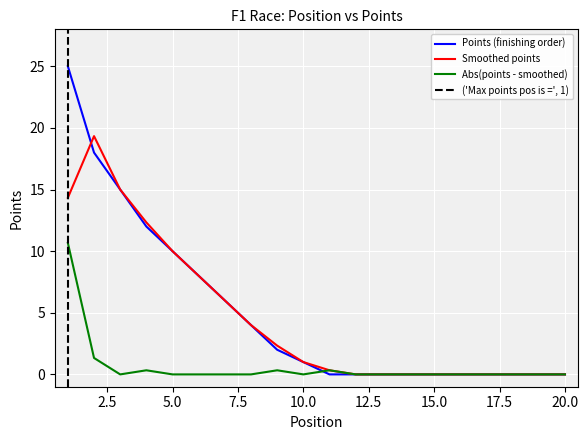

Rank the categories by value from lowest to highest.

11, 19, 18, 14, 13, 12, 16, 15, 17, 20, 10, 9, 8, 7, 6, 5, 4, 3, 2, 1